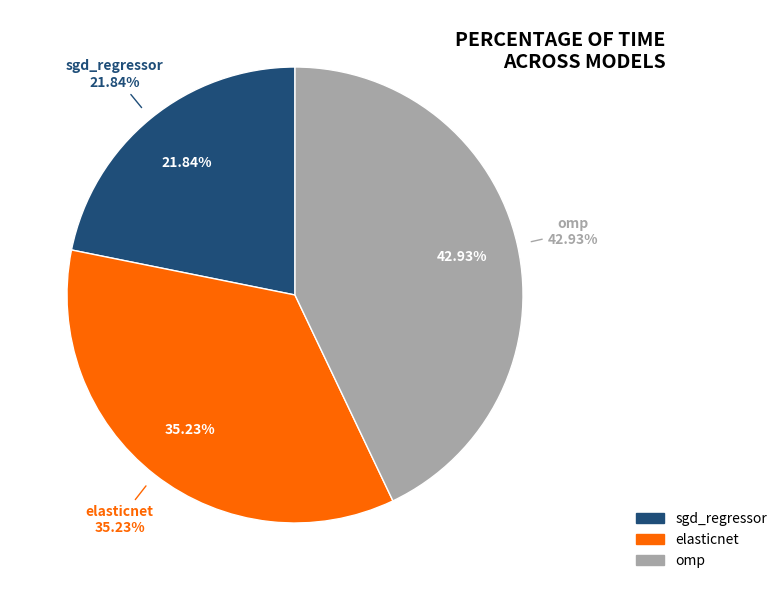

Which has a higher value, elasticnet or sgd_regressor?

elasticnet